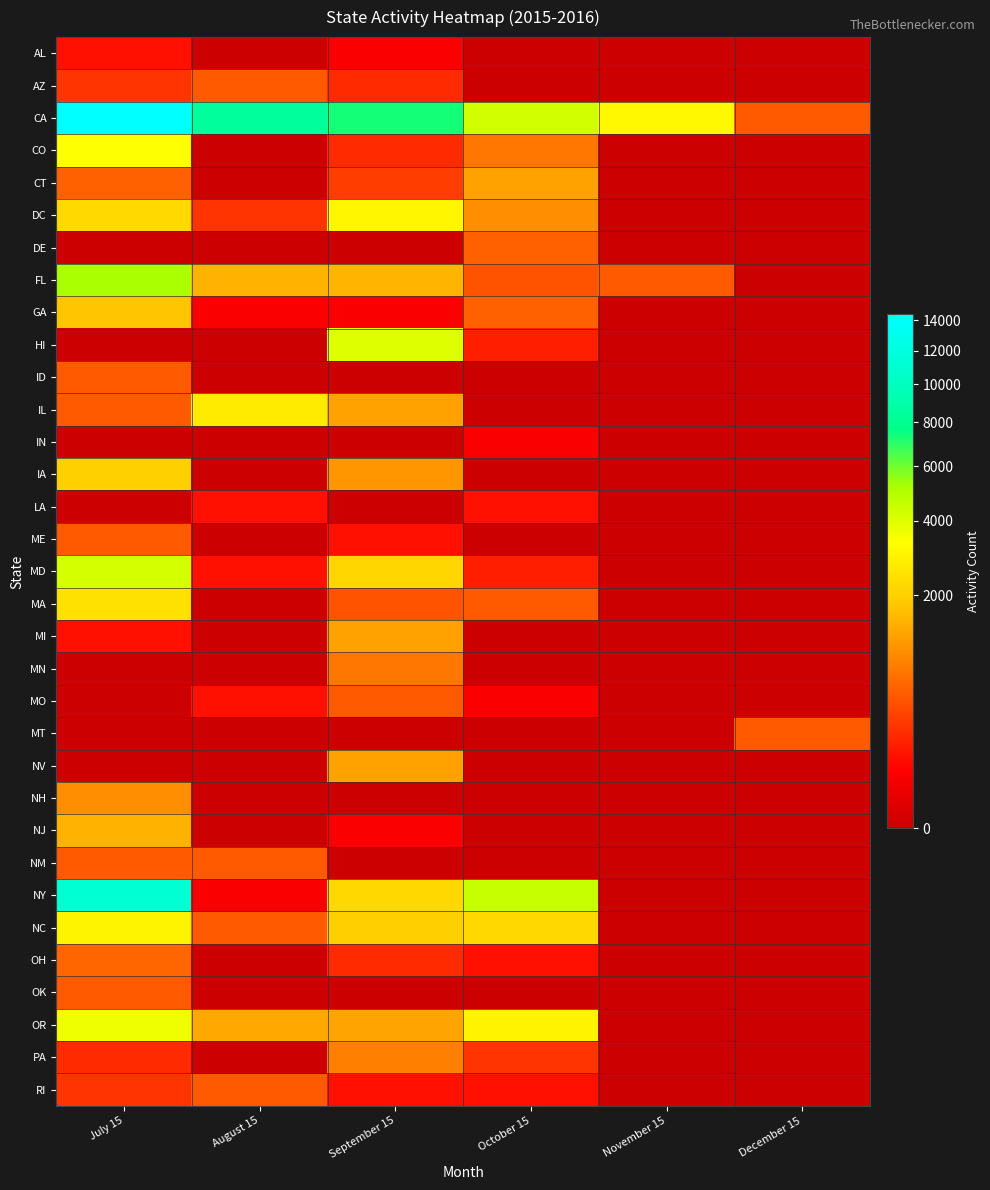

How many series are shown in this chart?

33